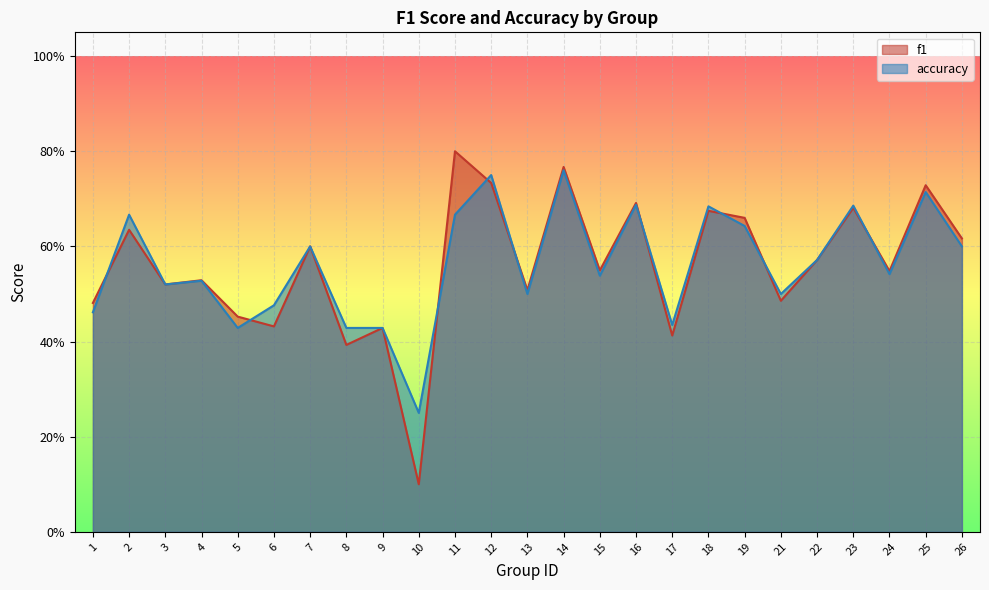

What is the minimum value shown in the chart?

0.1